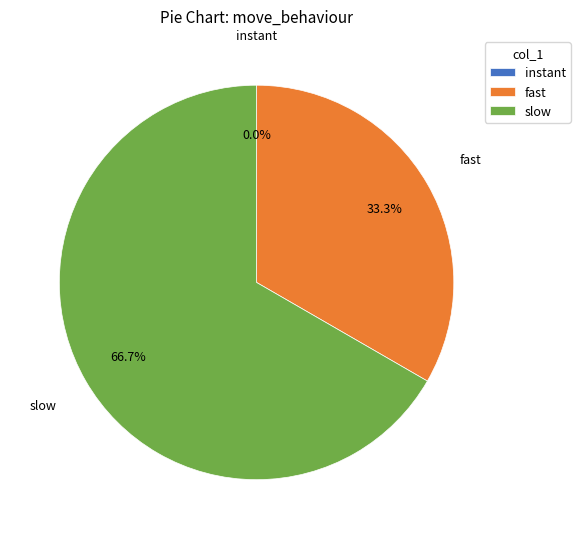

Is it true that slow is 67% of the pie?

True